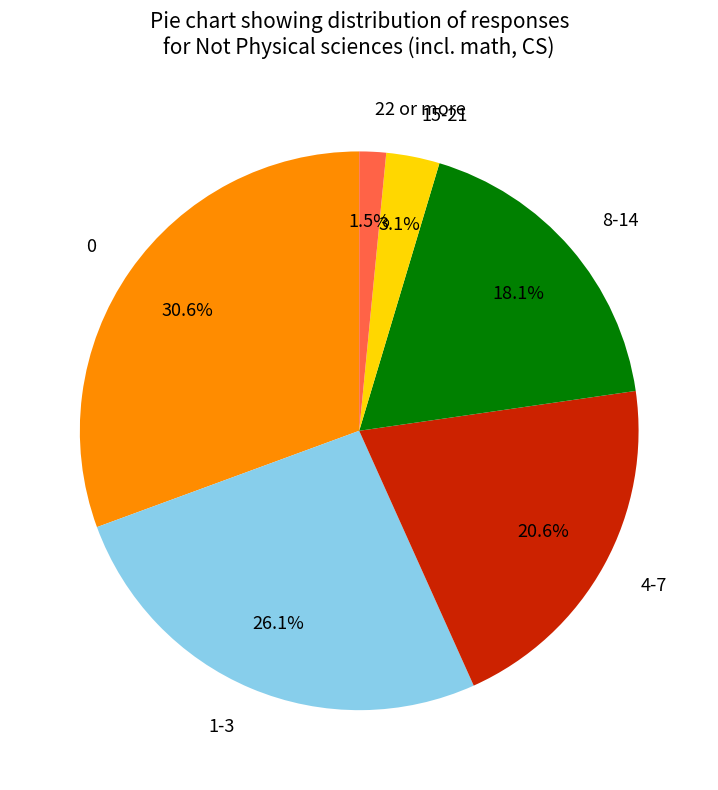

What is the total percentage of 0 and 22 or more?

32.1%